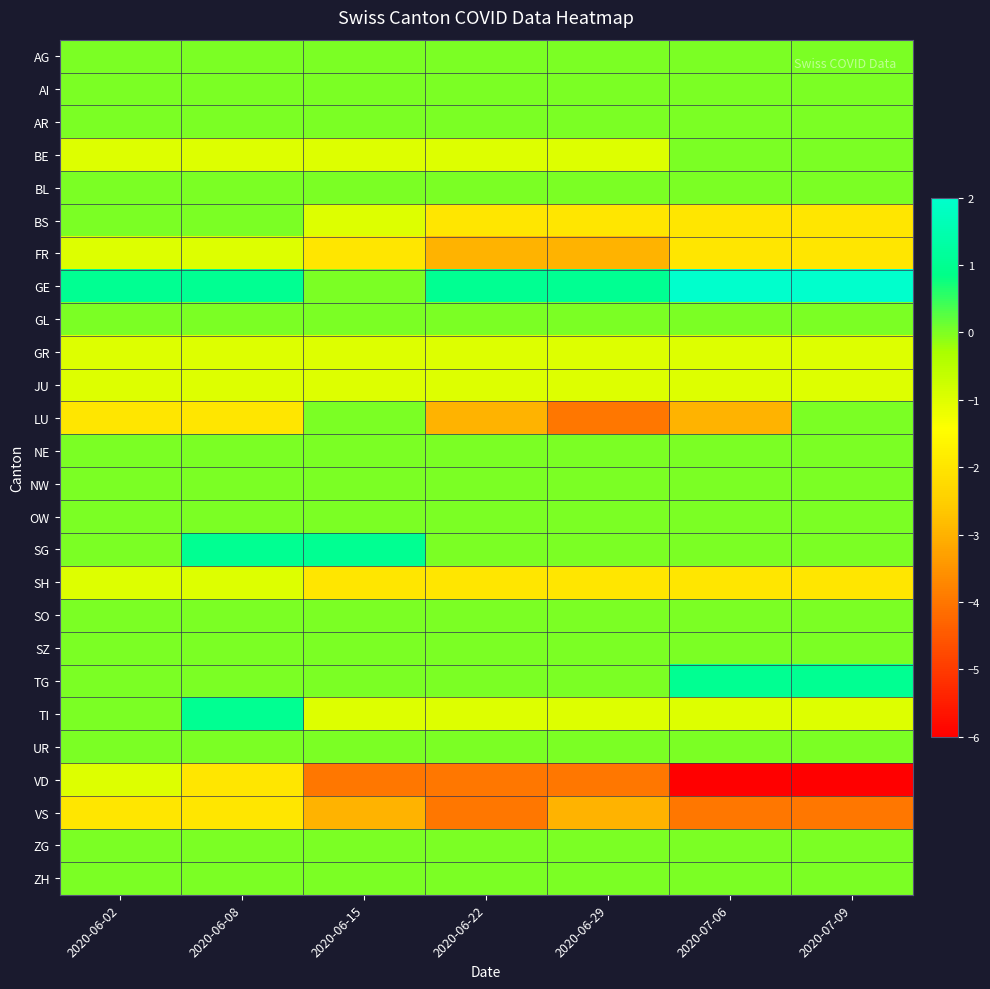

What is the total value across all series at 2020-06-15?

-15